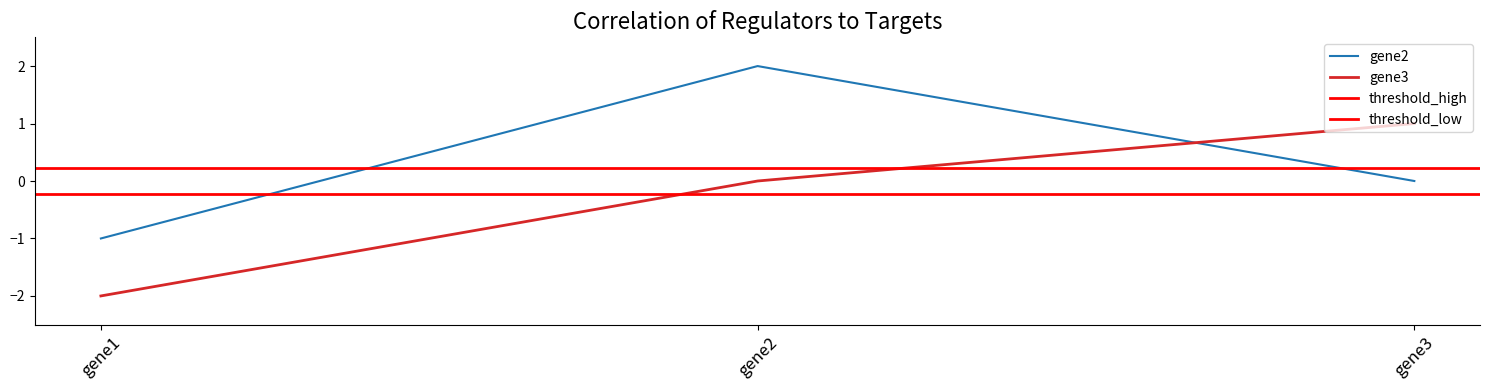

How many gene2 values are between 0 and 1?

1